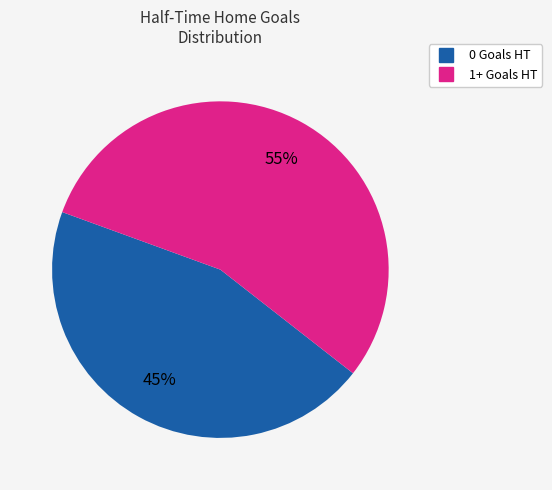

Does any single category account for the majority?

Yes